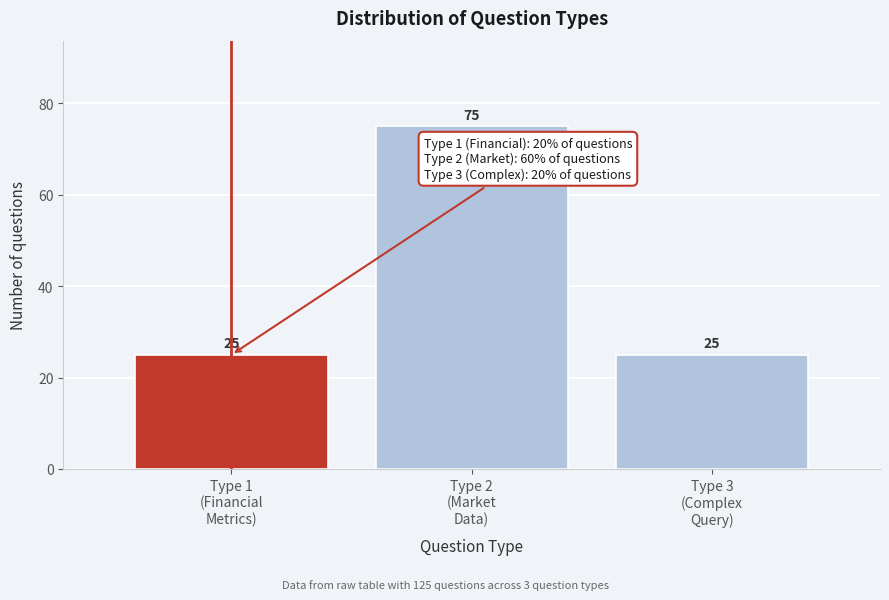

Reading left to right, extract all data points from this chart.

25	75	25